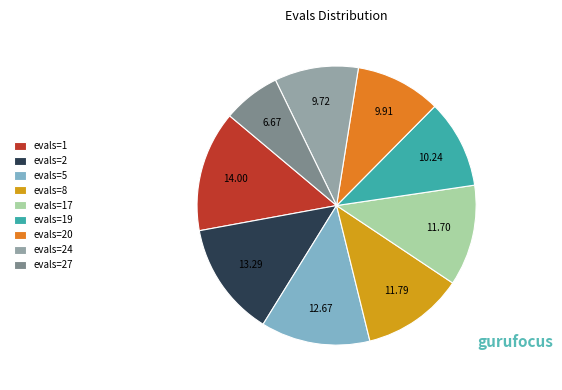

How many slices are in this pie chart?

9